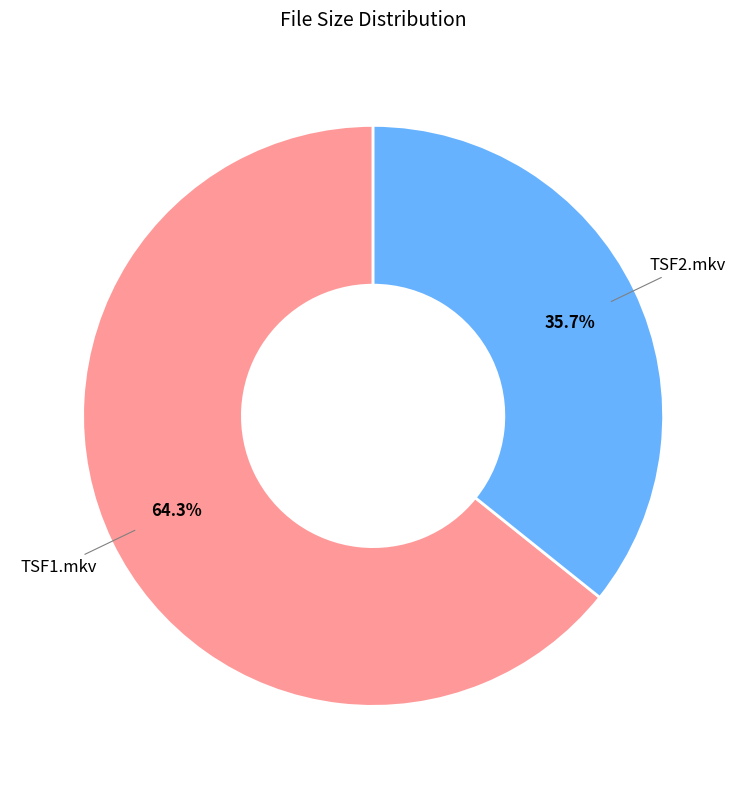

Which slice is the smallest?

TSF2.mkv